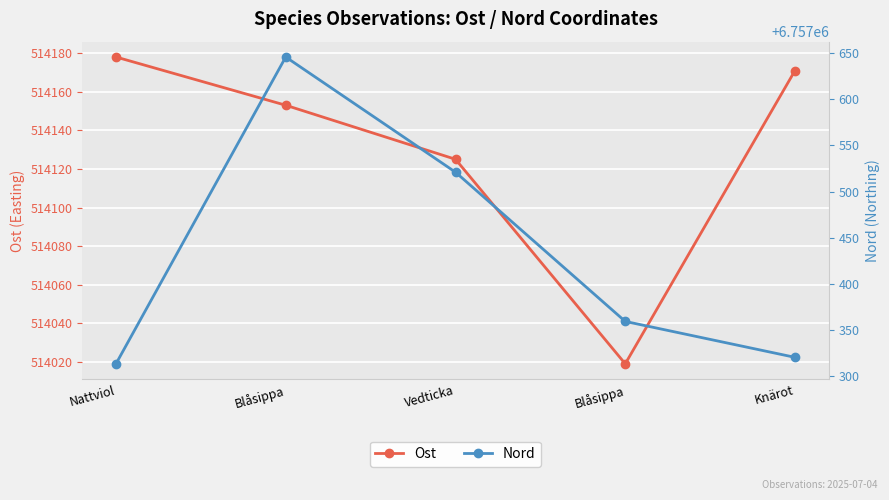

At Vedticka, list the series in order from smallest to largest.

Ost, Nord